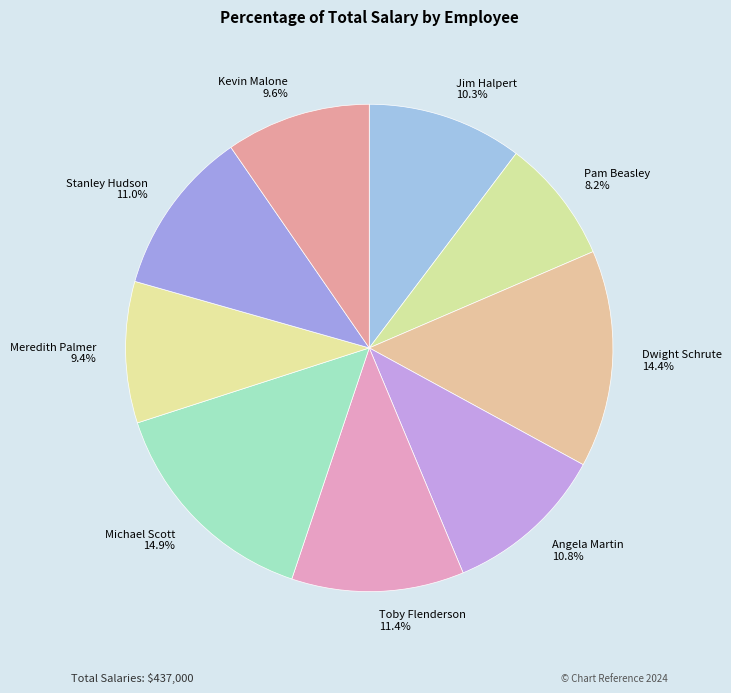

To the nearest percent, what percentage of the pie is Dwight Schrute?

14%